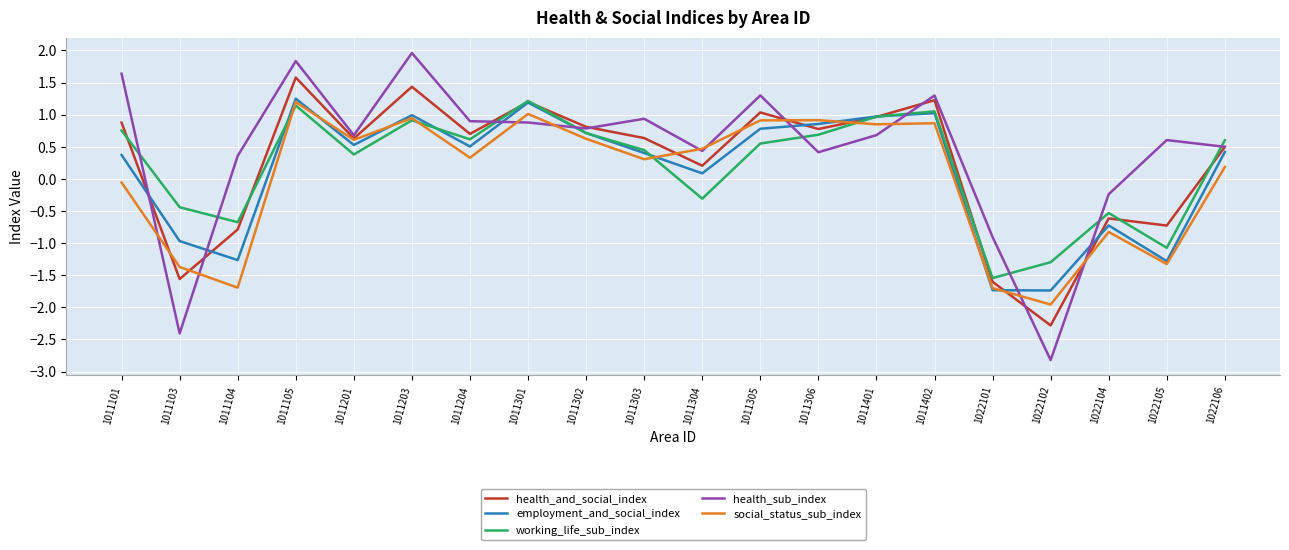

How many values in the working_life_sub_index series are below 0?

7